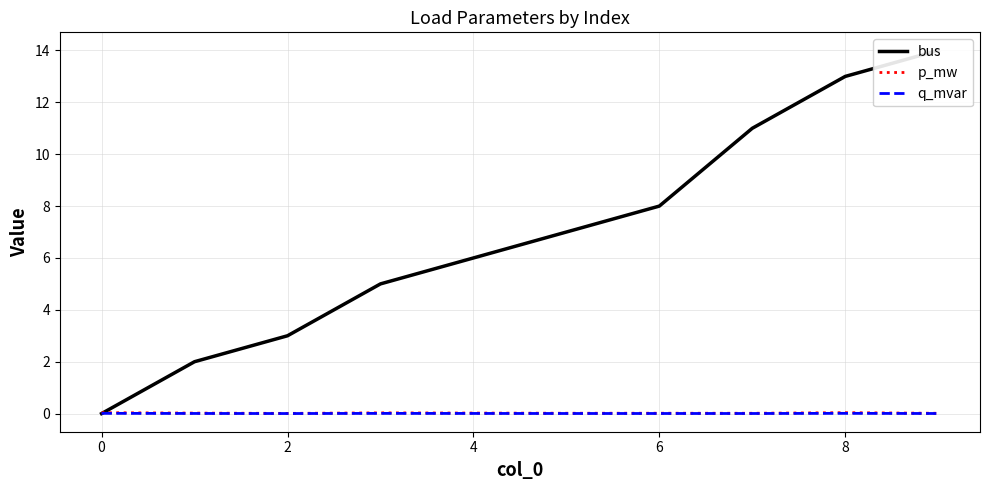

At which label does p_mw reach its peak?

8